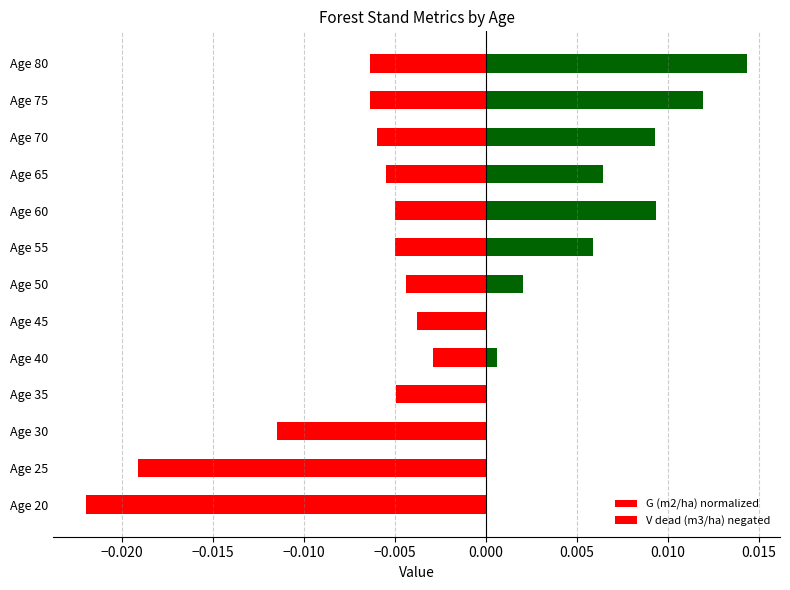

Rank the series at Age 40 from lowest to highest value.

V dead (m3/ha) negated, G (m2/ha) normalized